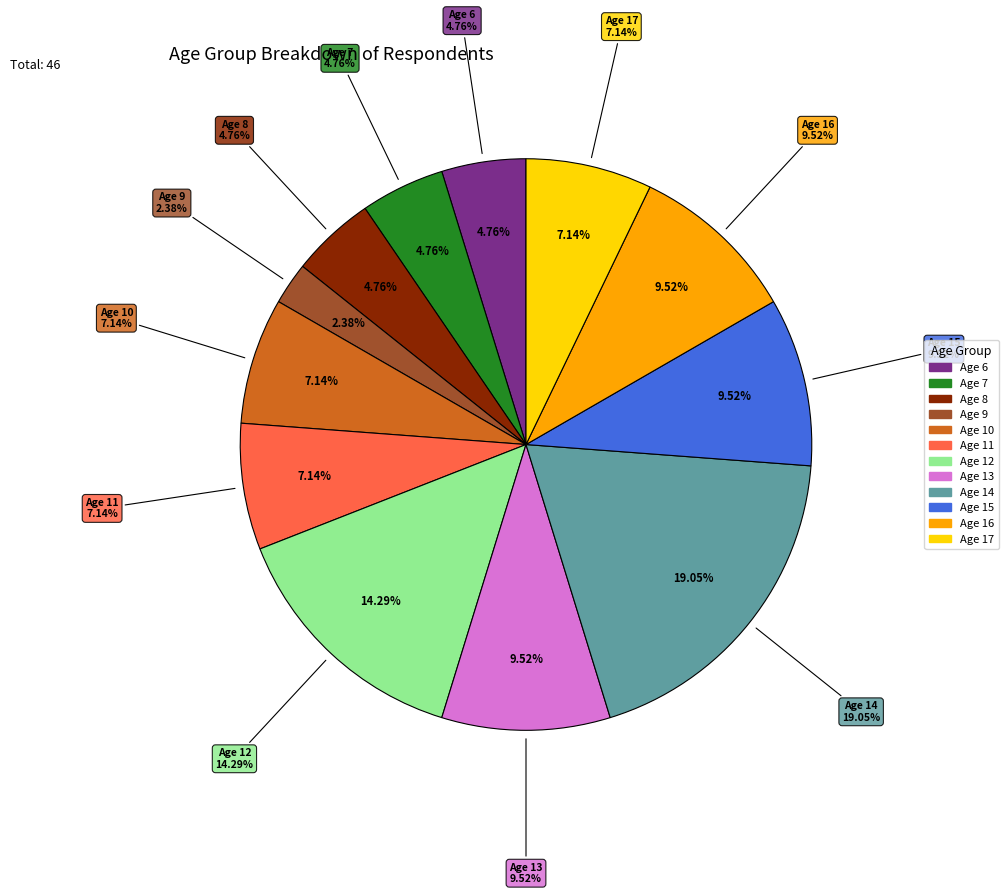

Does any single category account for the majority?

No